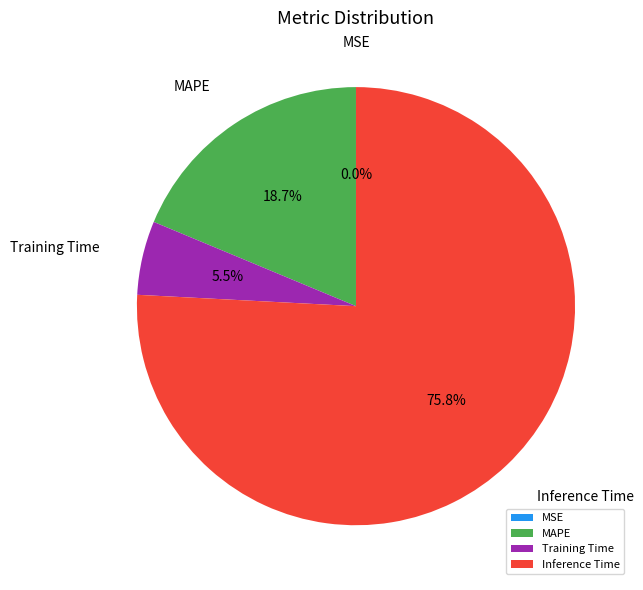

To the nearest percent, what is the average slice percentage?

25%